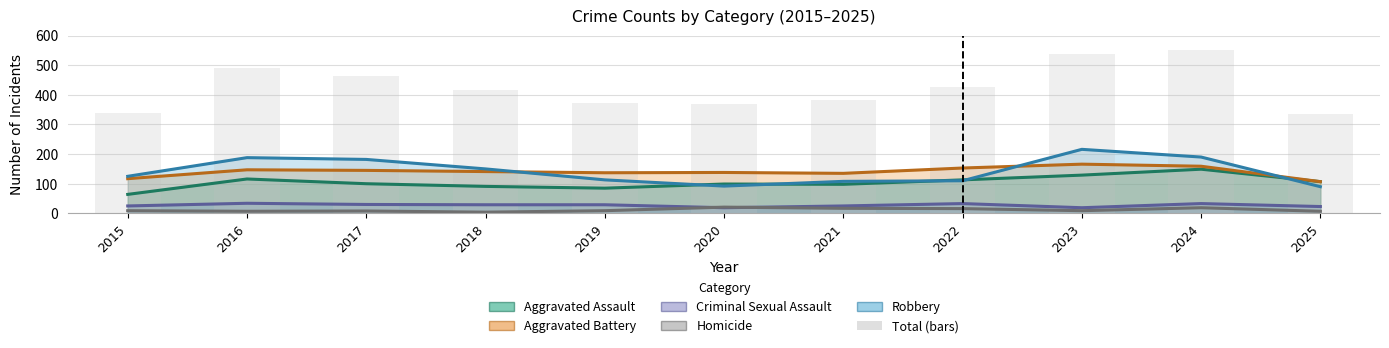

Does the chart contain any negative values?

No